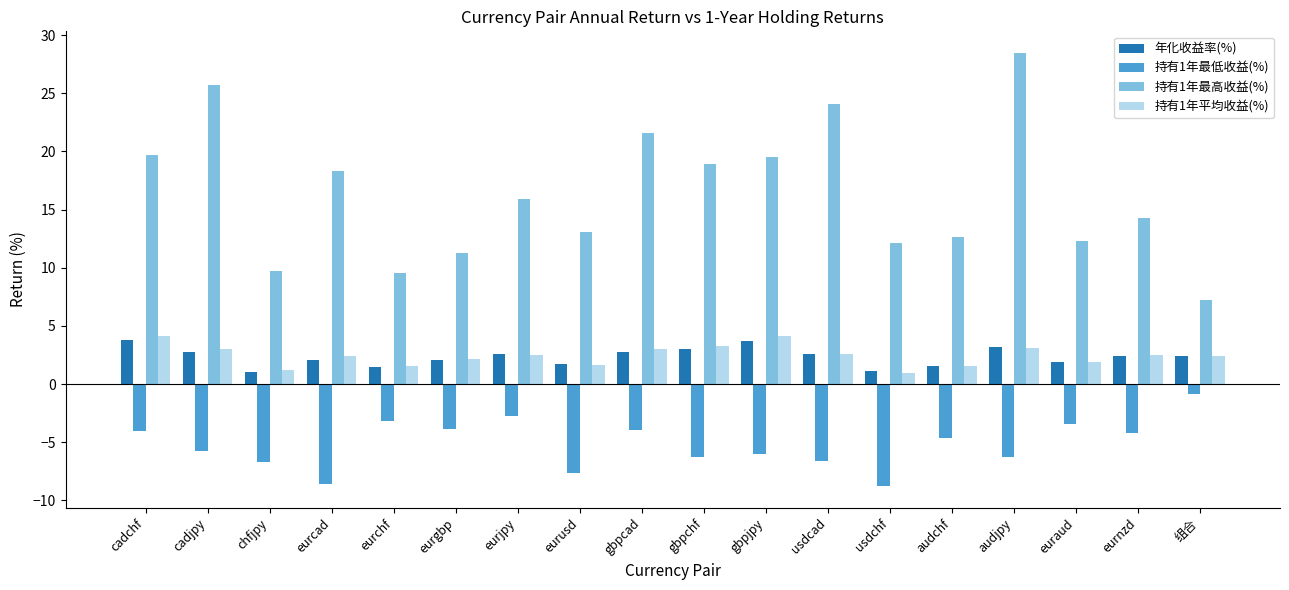

How many data points in 持有1年最高收益(%) are less than 15?

9